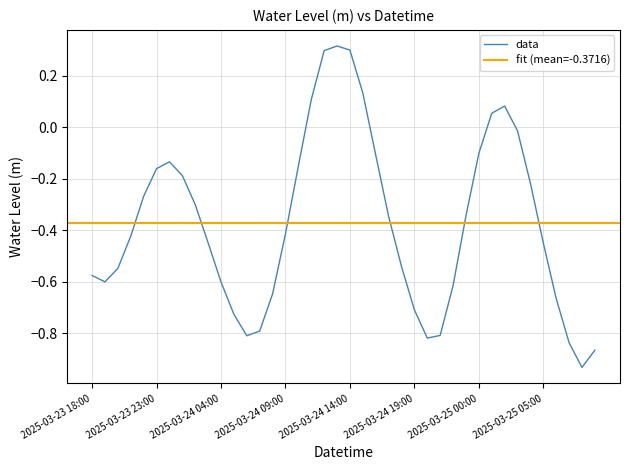

Reading right to left, extract all data points from this chart.

2025-03-25 09:00=-0.9	2025-03-25 08:00=-0.9	2025-03-25 07:00=-0.8	2025-03-25 06:00=-0.7	2025-03-25 05:00=-0.4	2025-03-25 04:00=-0.2	2025-03-25 03:00=-0.0	2025-03-25 02:00=0.1	2025-03-25 01:00=0.1	2025-03-25 00:00=-0.1	2025-03-24 23:00=-0.3	2025-03-24 22:00=-0.6	2025-03-24 21:00=-0.8	2025-03-24 20:00=-0.8	2025-03-24 19:00=-0.7	2025-03-24 18:00=-0.5	2025-03-24 17:00=-0.3	2025-03-24 16:00=-0.1	2025-03-24 15:00=0.1	2025-03-24 14:00=0.3	2025-03-24 13:00=0.3	2025-03-24 12:00=0.3	2025-03-24 11:00=0.1	2025-03-24 10:00=-0.2	2025-03-24 09:00=-0.4	2025-03-24 08:00=-0.6	2025-03-24 07:00=-0.8	2025-03-24 06:00=-0.8	2025-03-24 05:00=-0.7	2025-03-24 04:00=-0.6	2025-03-24 03:00=-0.4	2025-03-24 02:00=-0.3	2025-03-24 01:00=-0.2	2025-03-24 00:00=-0.1	2025-03-23 23:00=-0.2	2025-03-23 22:00=-0.3	2025-03-23 21:00=-0.4	2025-03-23 20:00=-0.5	2025-03-23 19:00=-0.6	2025-03-23 18:00=-0.6